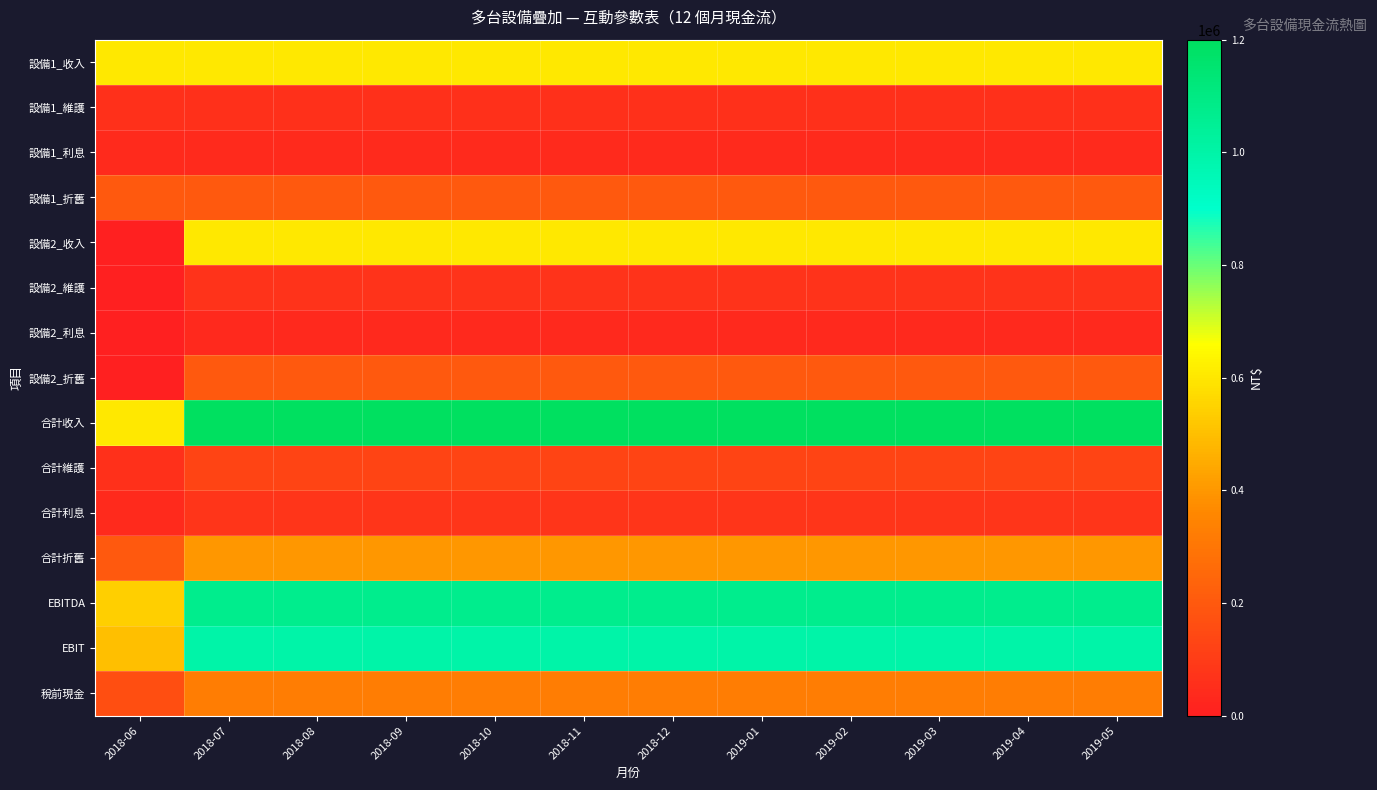

What is the total value across all series at 2019-02?

6000000